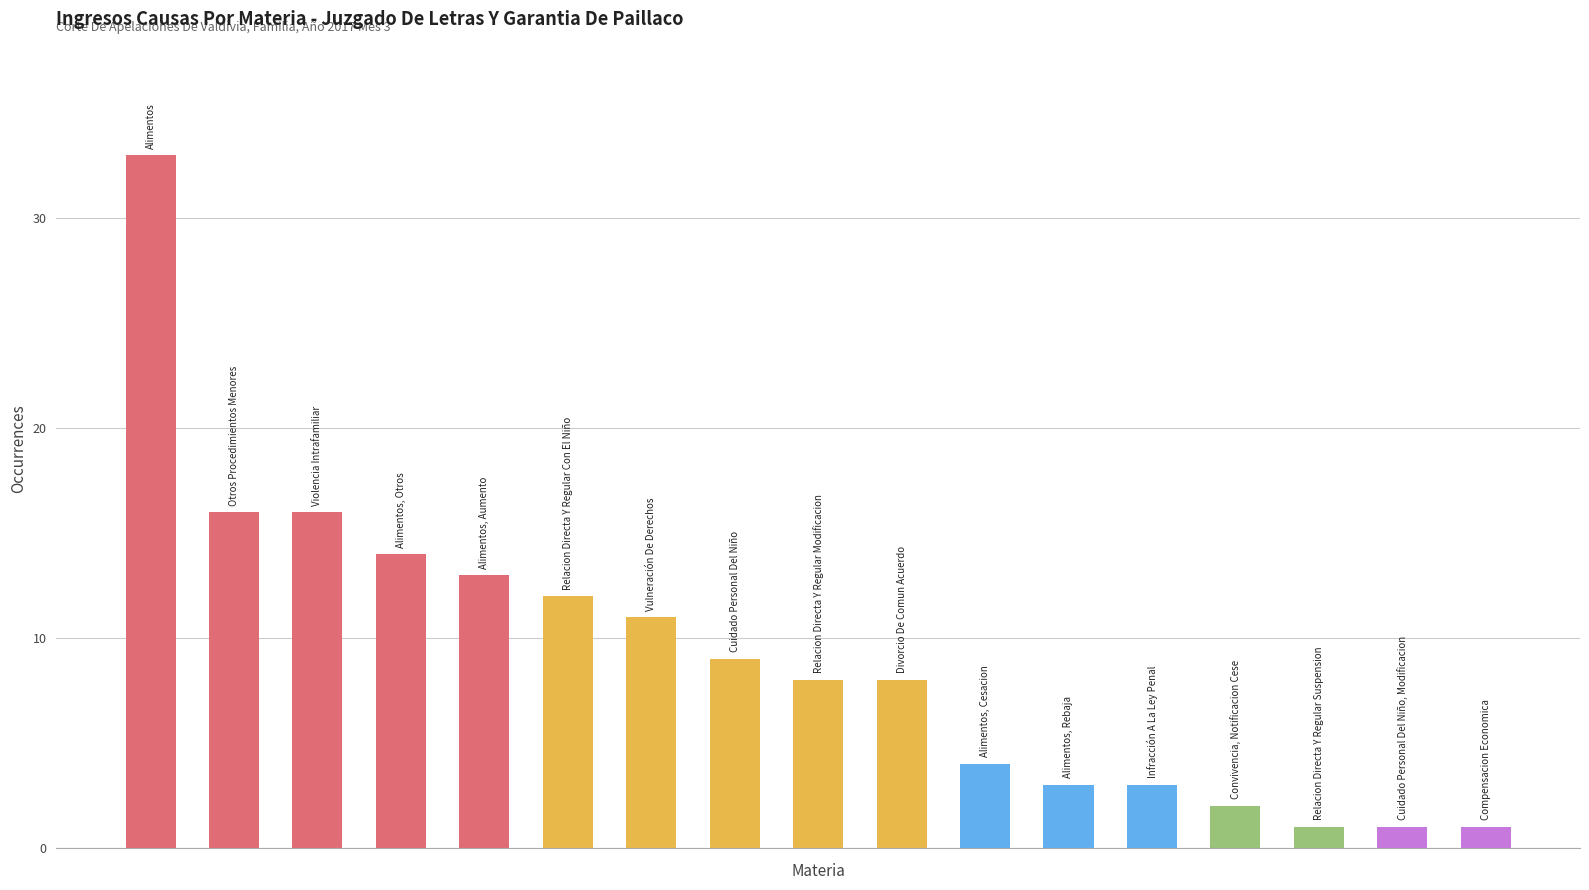

Are the bars grouped side by side (vs. stacked)?

No